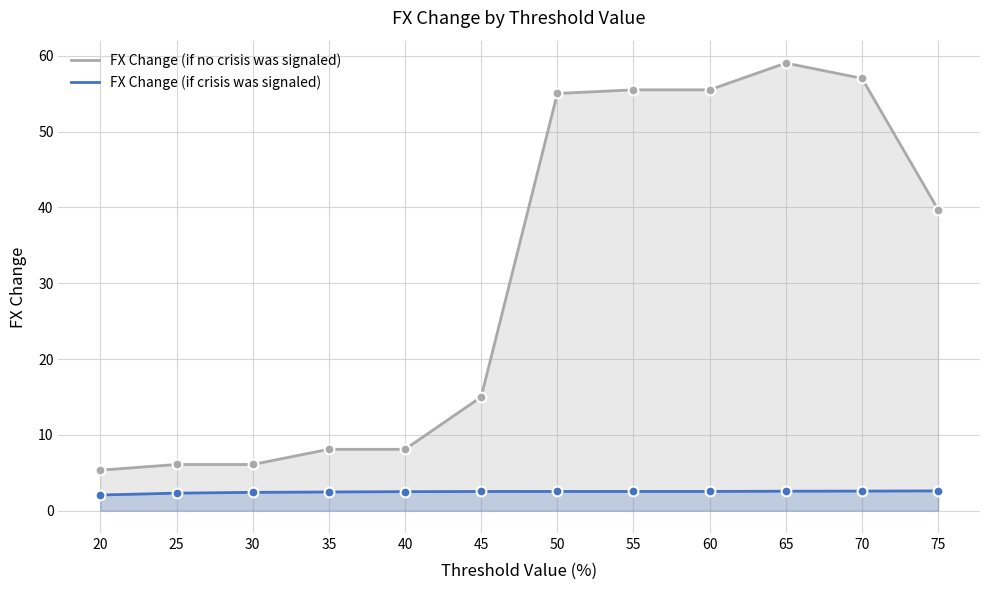

Is the value of FX Change (if no crisis was signaled) at 40 greater than the value of FX Change (if crisis was signaled) at 30?

Yes